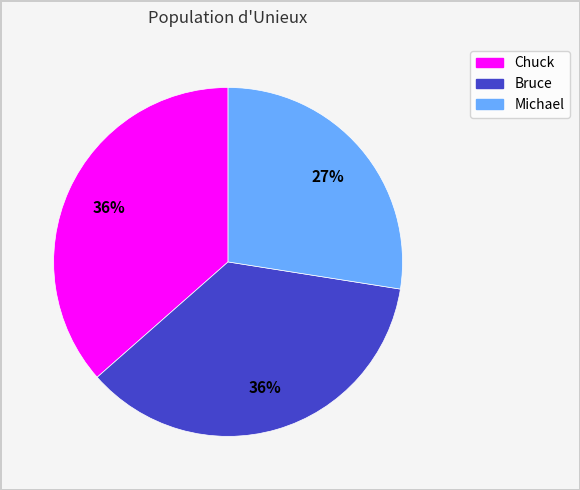

Do Bruce and Chuck together represent more than half of the pie?

Yes